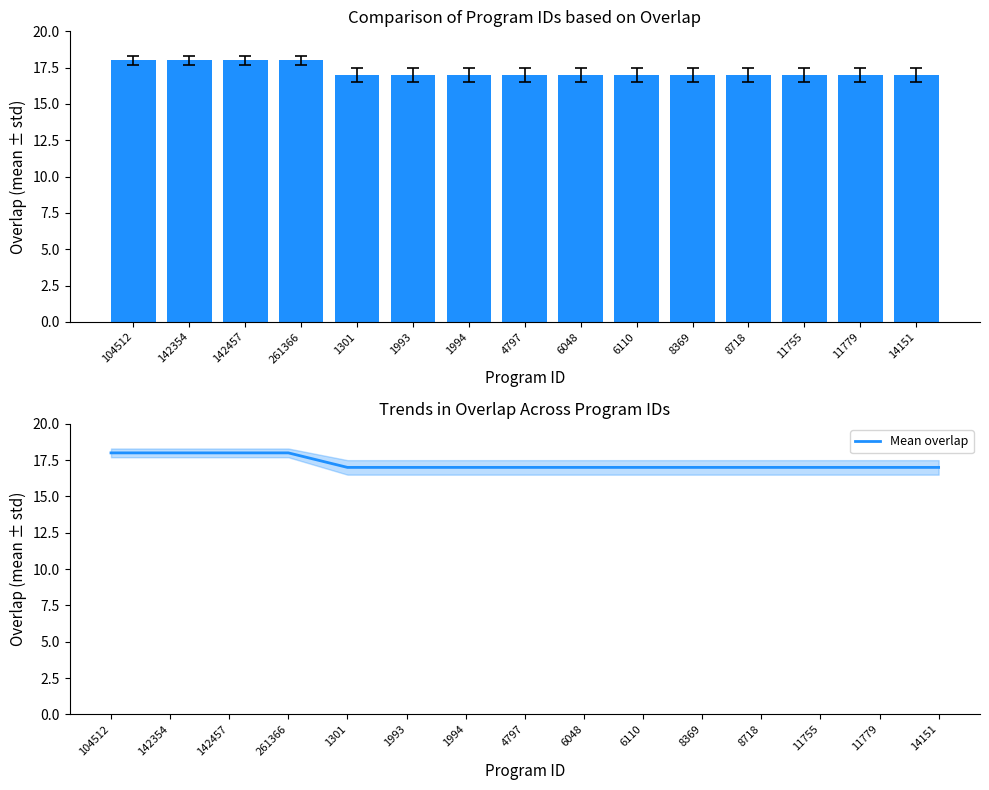

How many Mean overlap values are between 17 and 18?

15